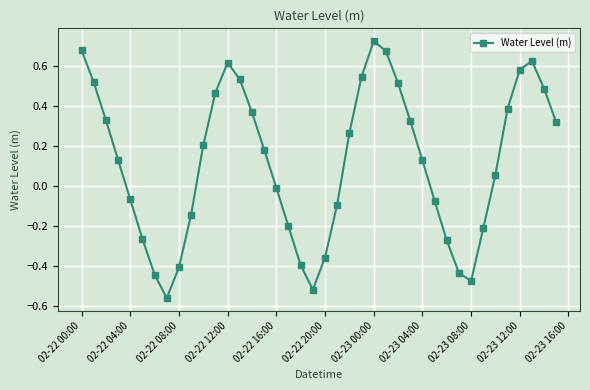

True or false: the data has more than 2 interior local peaks.

True